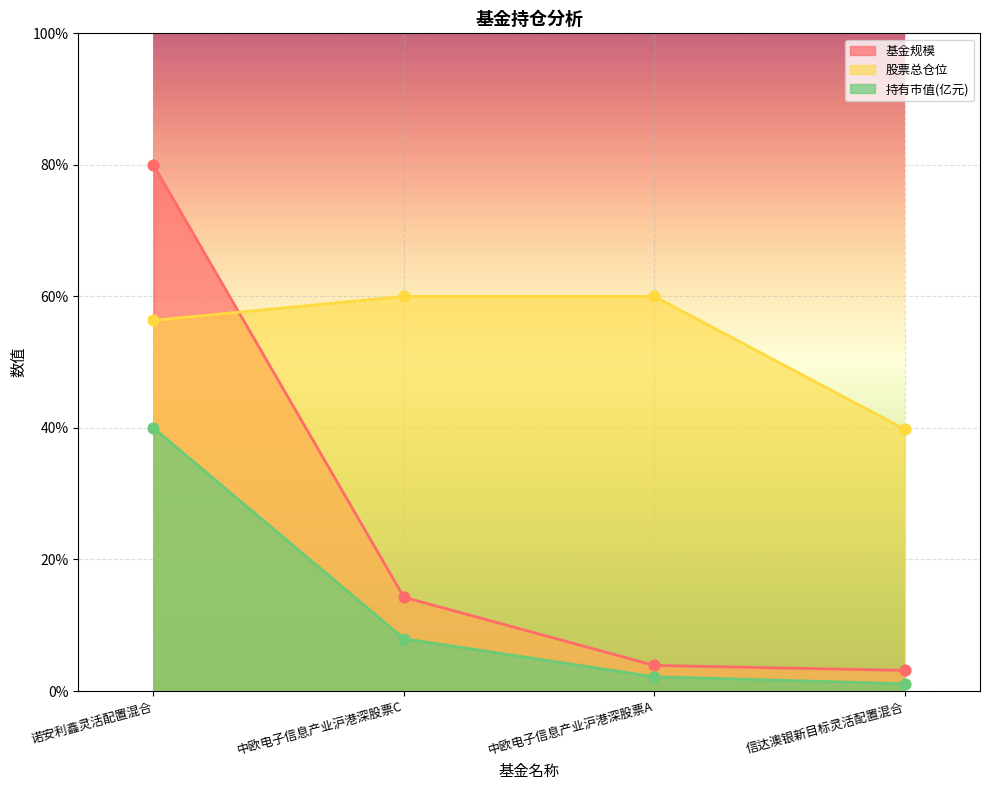

At which category is the sum across all series the highest?

诺安利鑫灵活配置混合